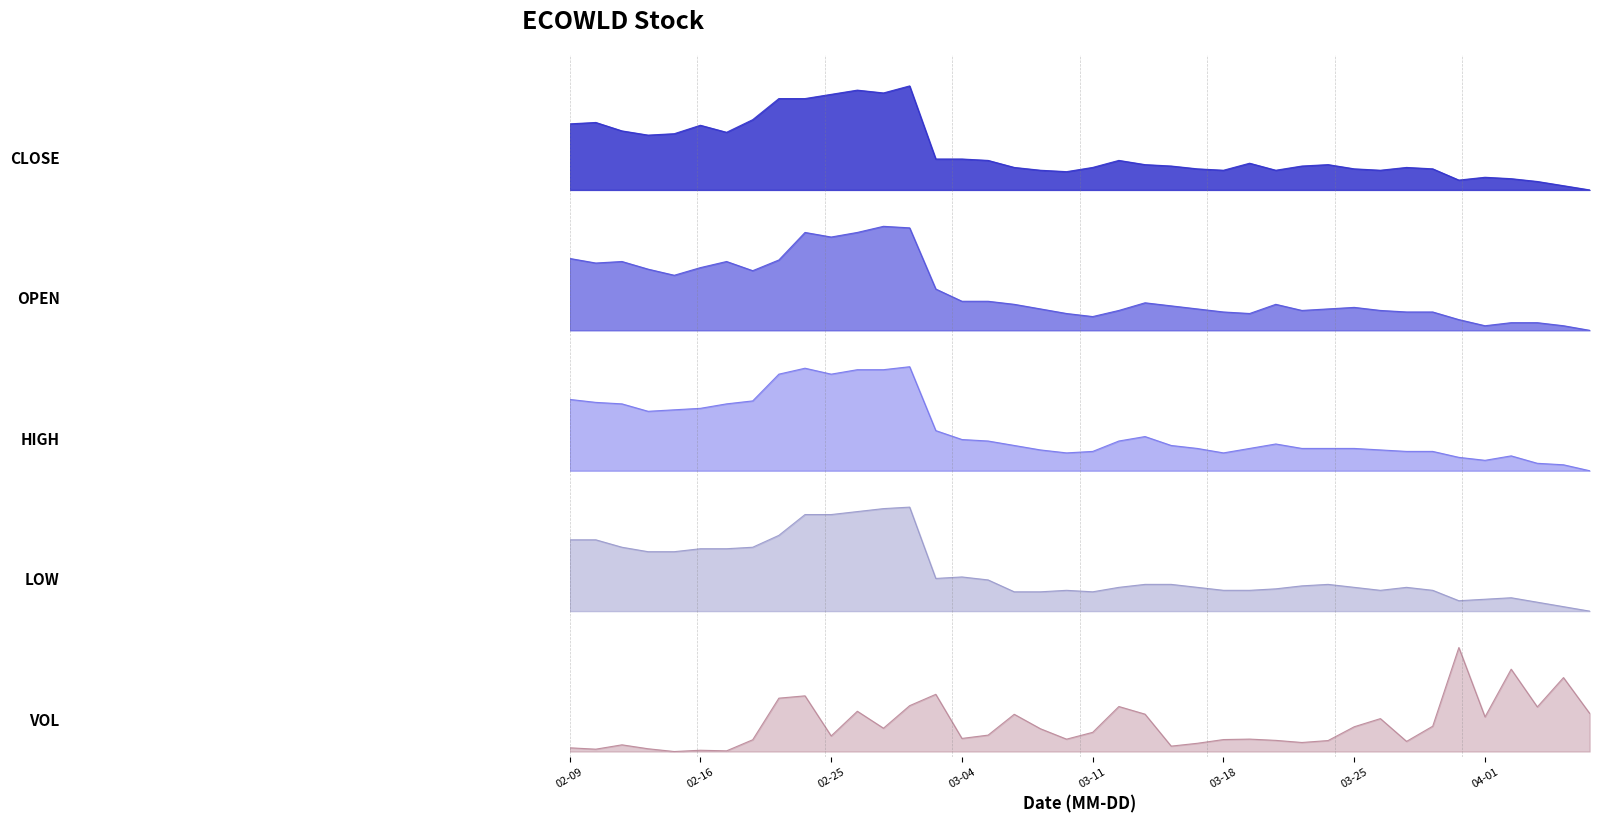

At how many categories does at least one series exceed 0?

40